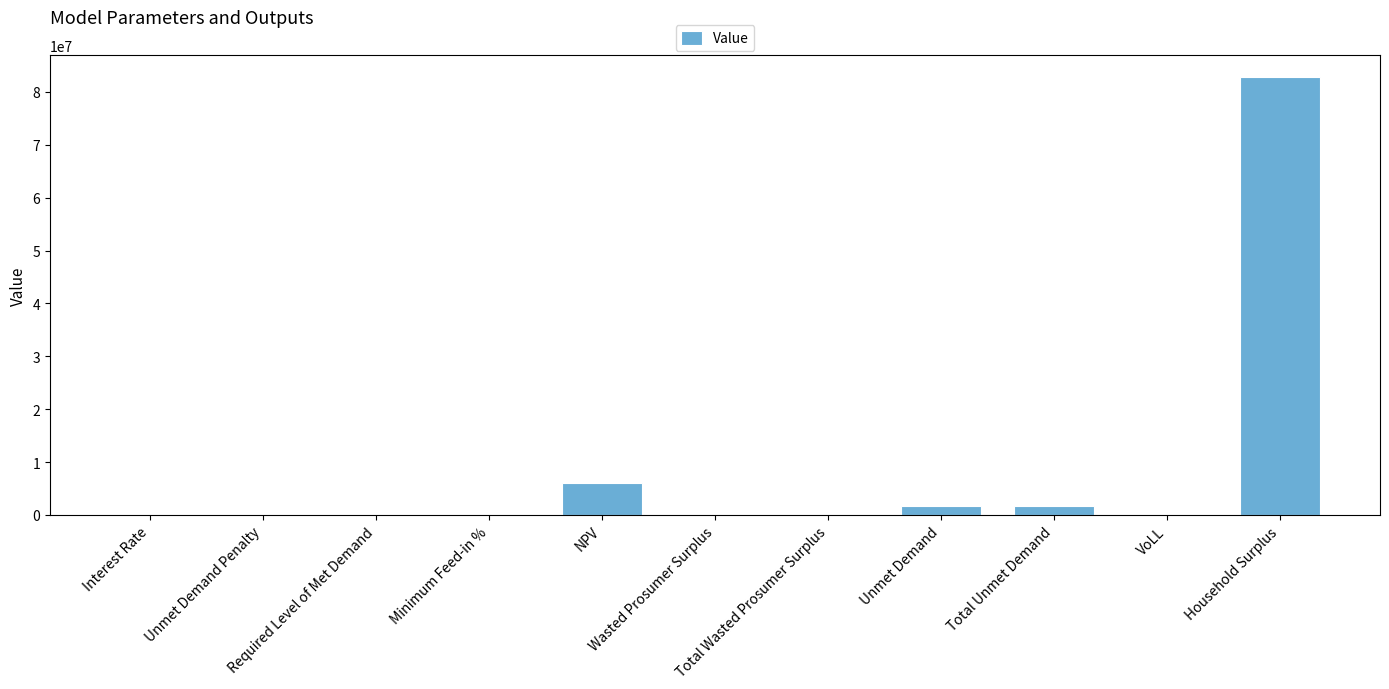

Which category has the highest value across all series?

Household Surplus